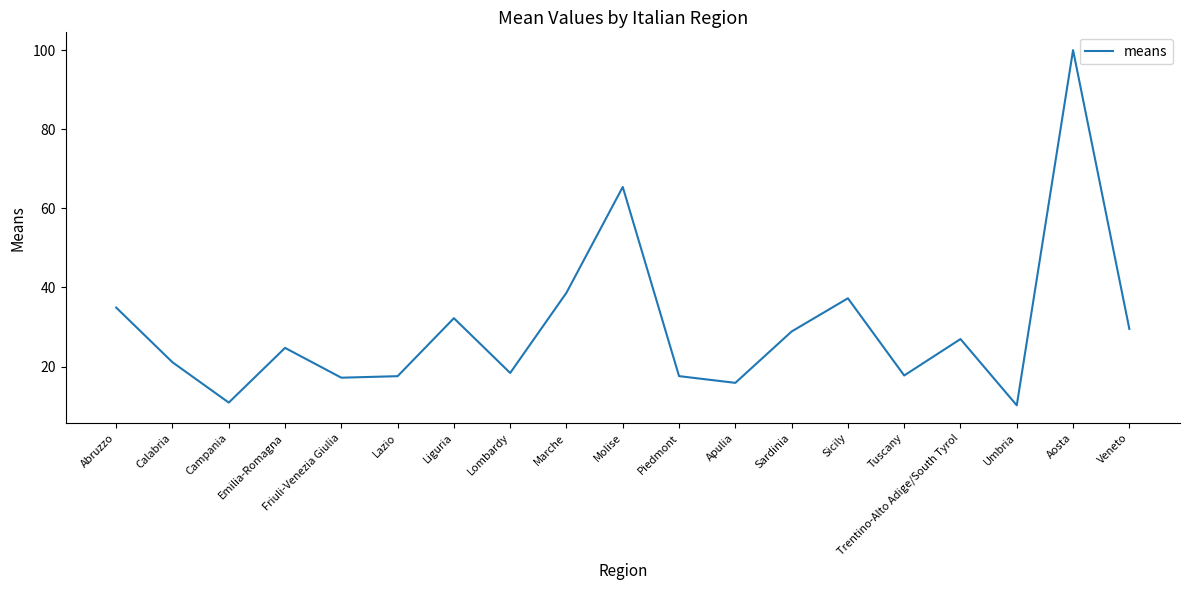

Which label corresponds to the largest value in the chart?

Aosta